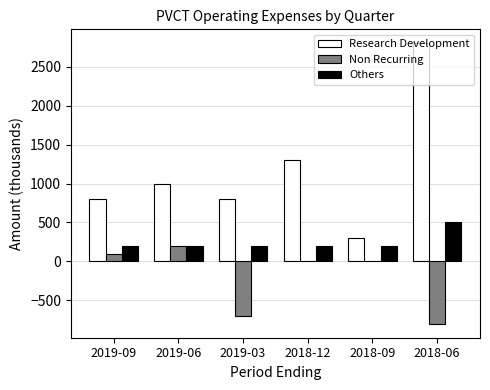

Which category has the highest value in the Research Development series?

2018-06